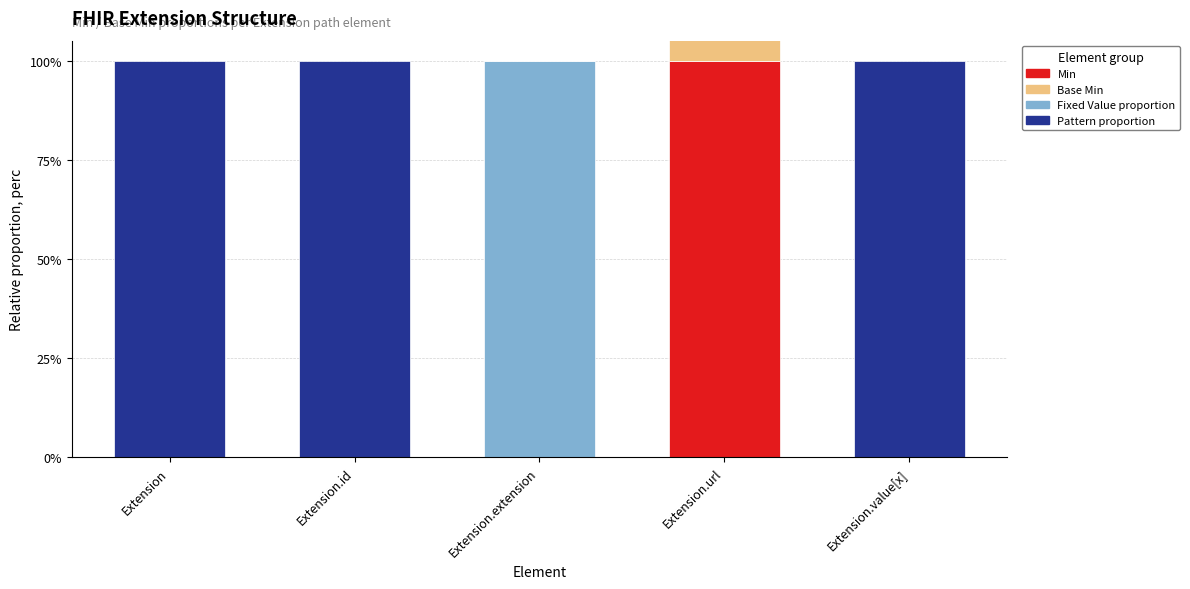

The Fixed Value proportion series shows 0 at Extension.id. True or false?

False